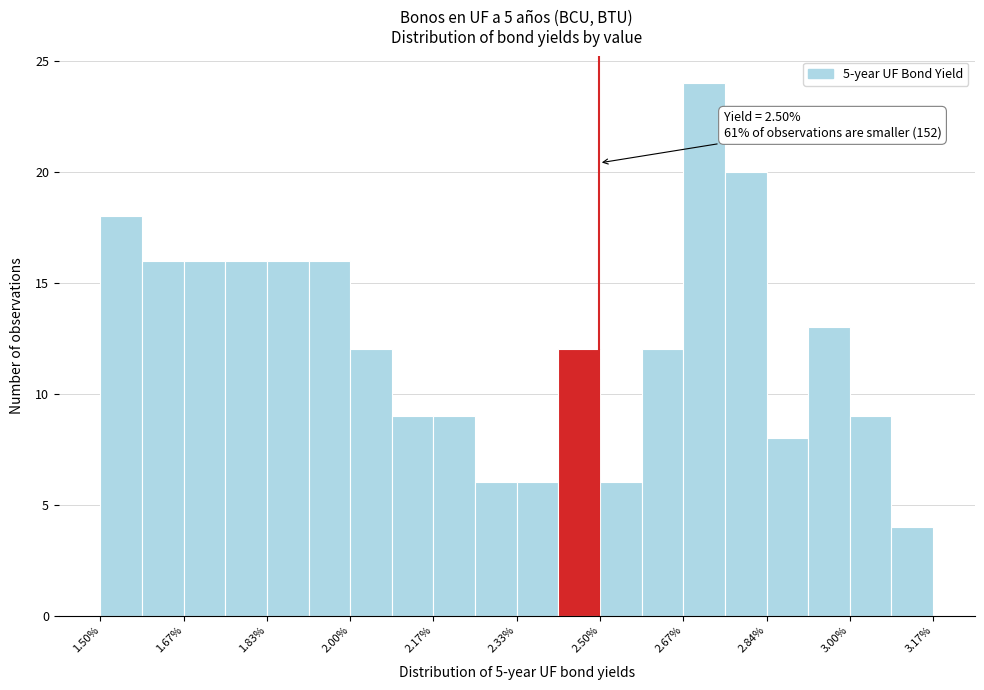

Over which range of the x-axis is the bar tallest?

2.66 to 2.76